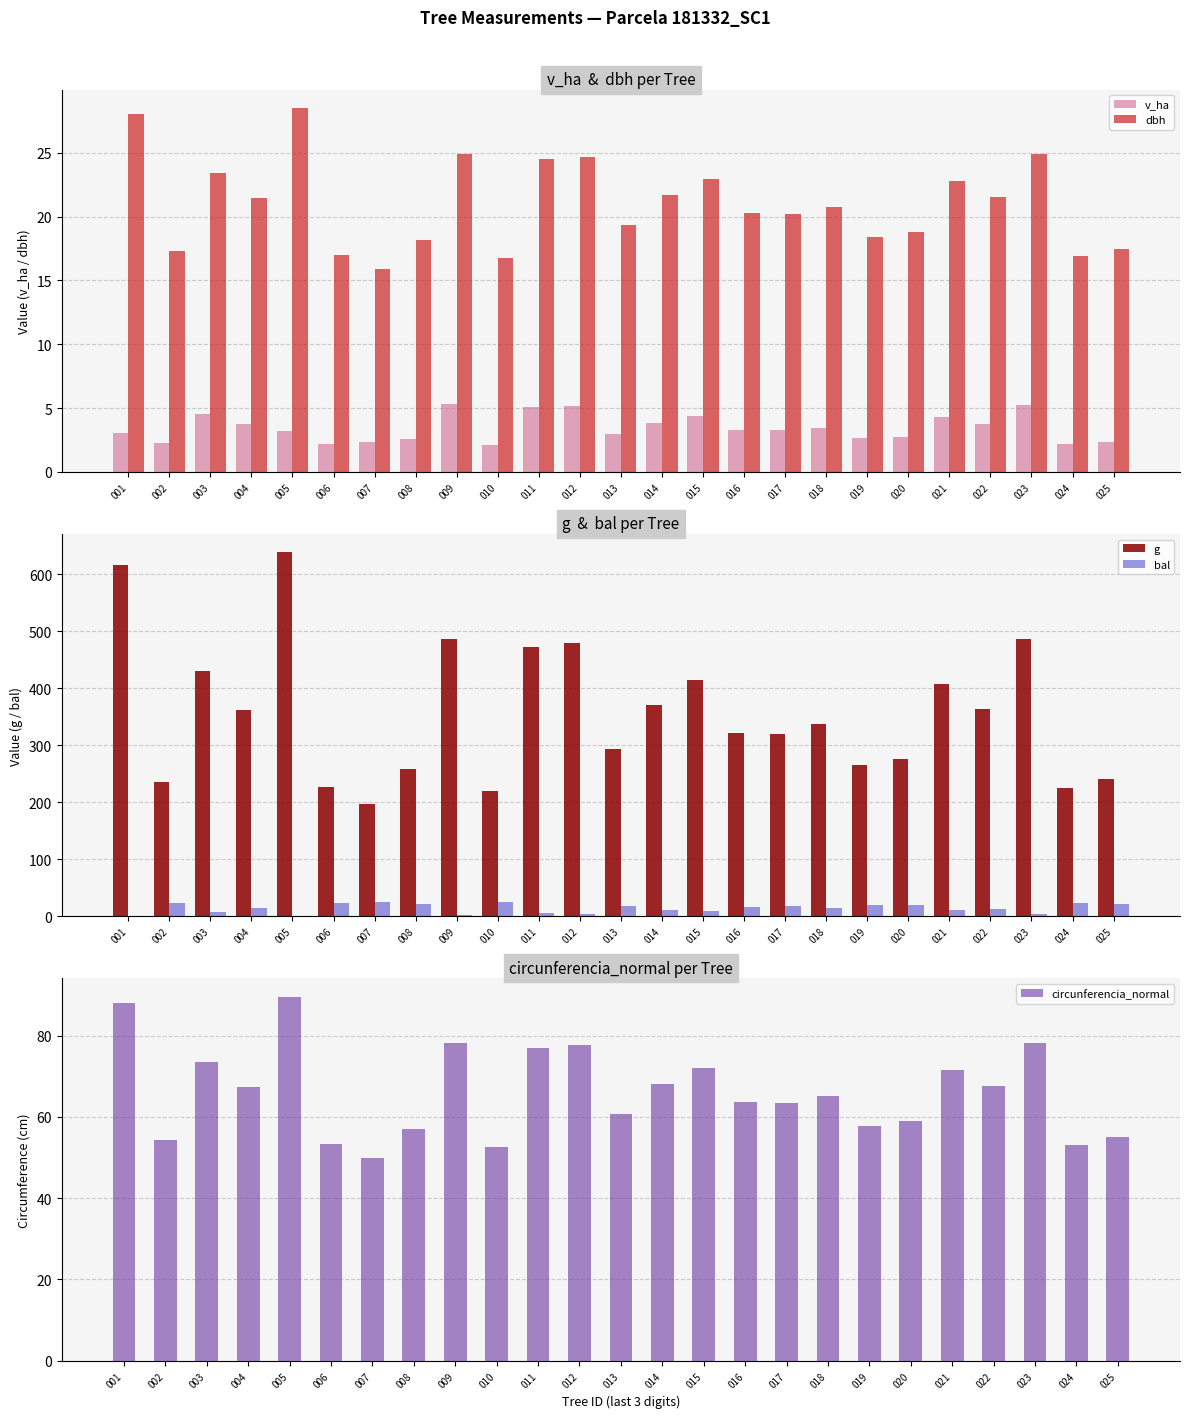

Between 015 and 018, which series saw the biggest shift?

g